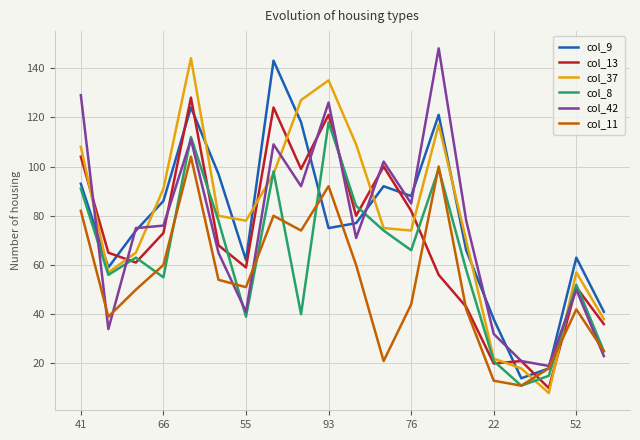

What is the maximum value for col_13?

128